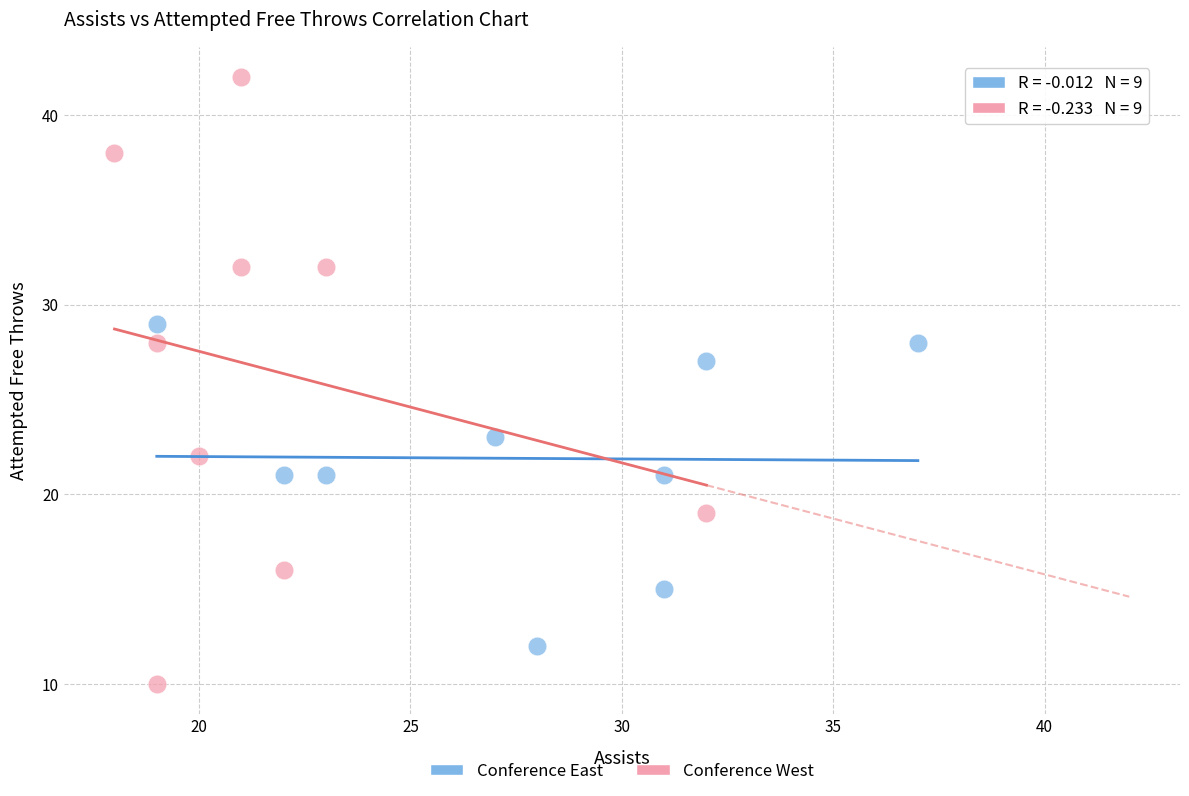

Which series reaches the minimum Y coordinate?

Conference West